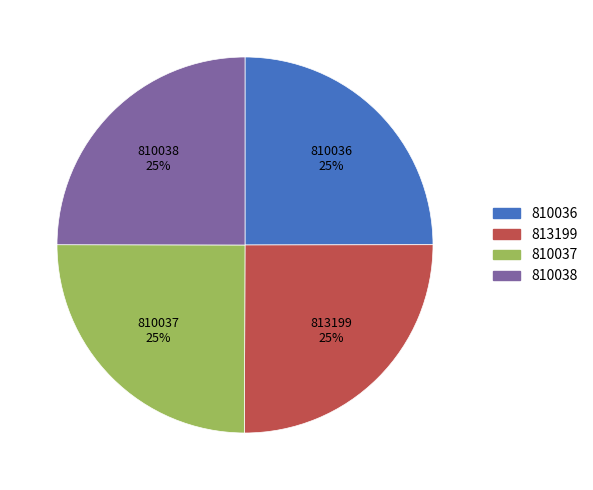

The 813199 slice represents 25% of the pie. True or false?

True